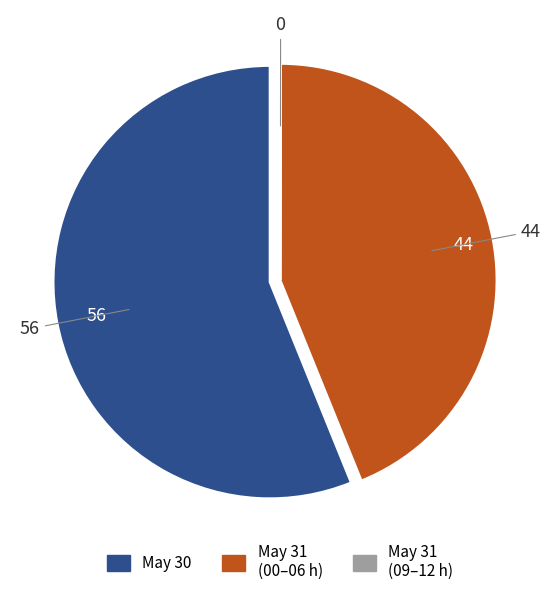

Is there a majority slice in this chart?

Yes